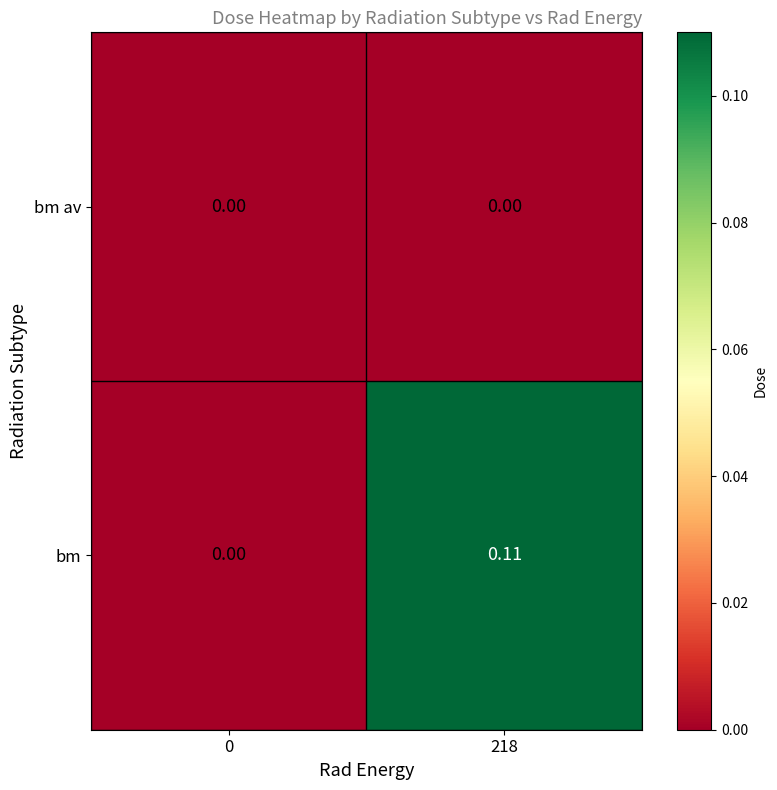

Which series has the widest spread of values?

bm